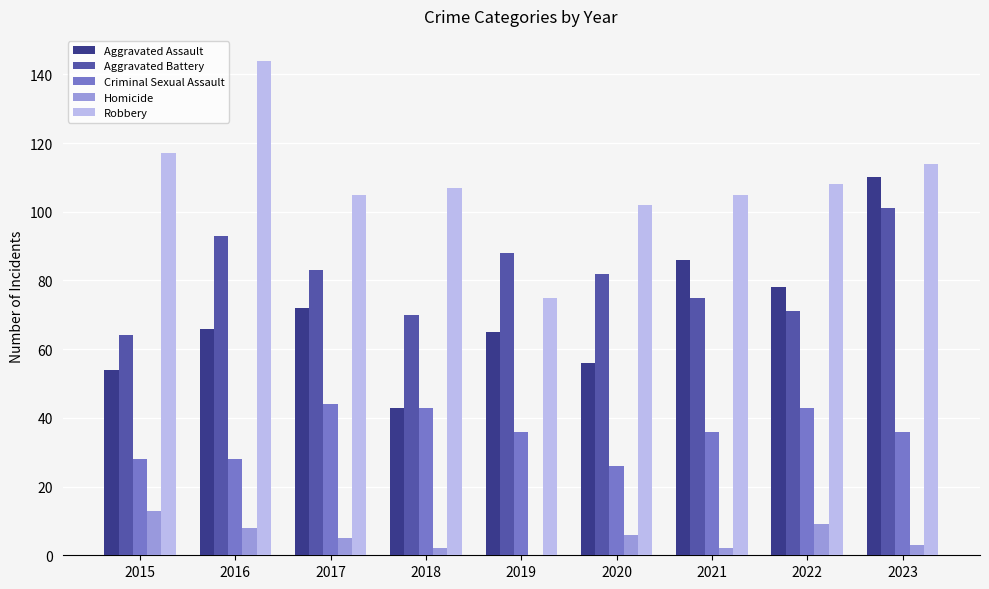

What is the sum of all Robbery values?

977